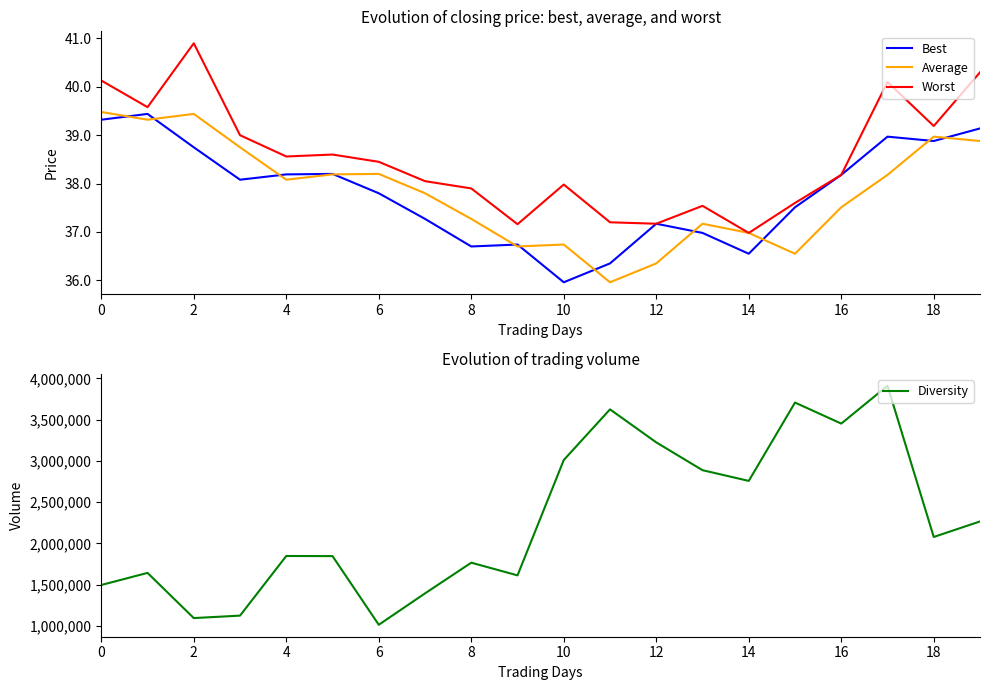

The Best series shows 37.8 at 6. True or false?

True